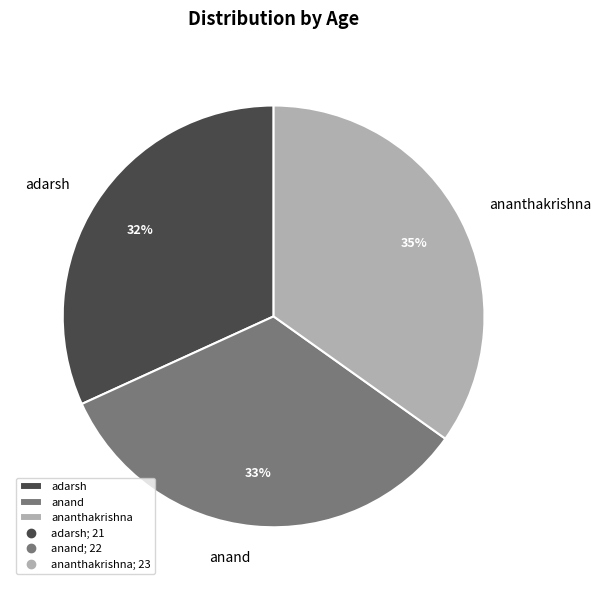

Is the sum of anand and ananthakrishna greater than half?

Yes